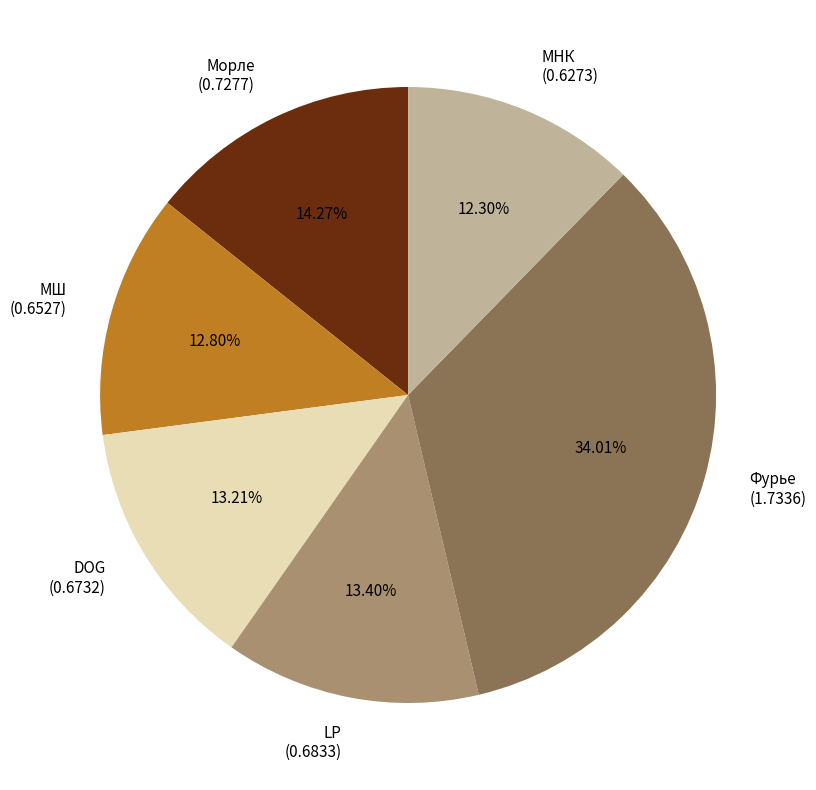

Which has a higher value, МНК or LP?

LP